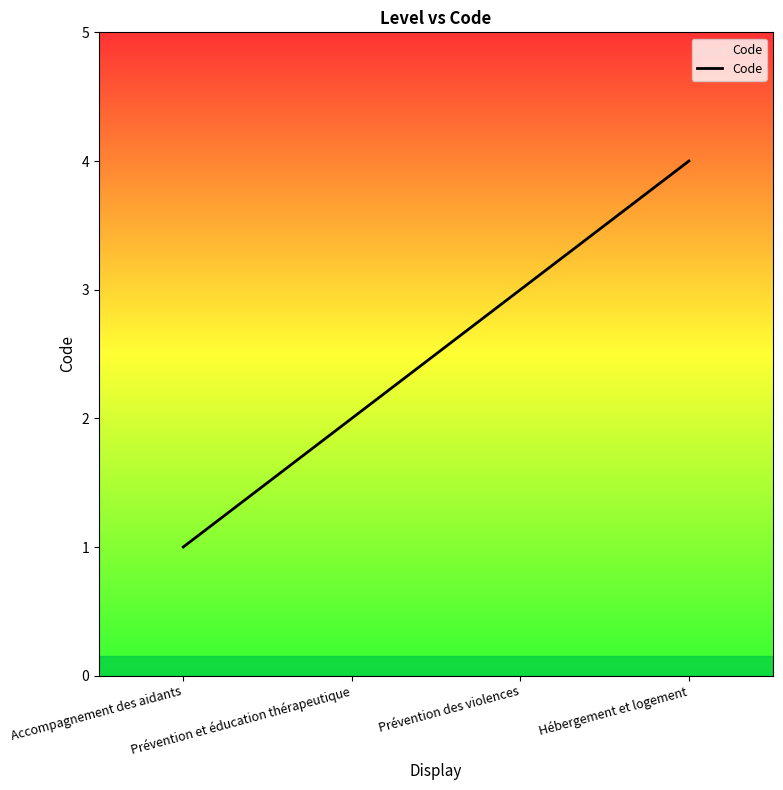

How many categories are shown in the chart?

4